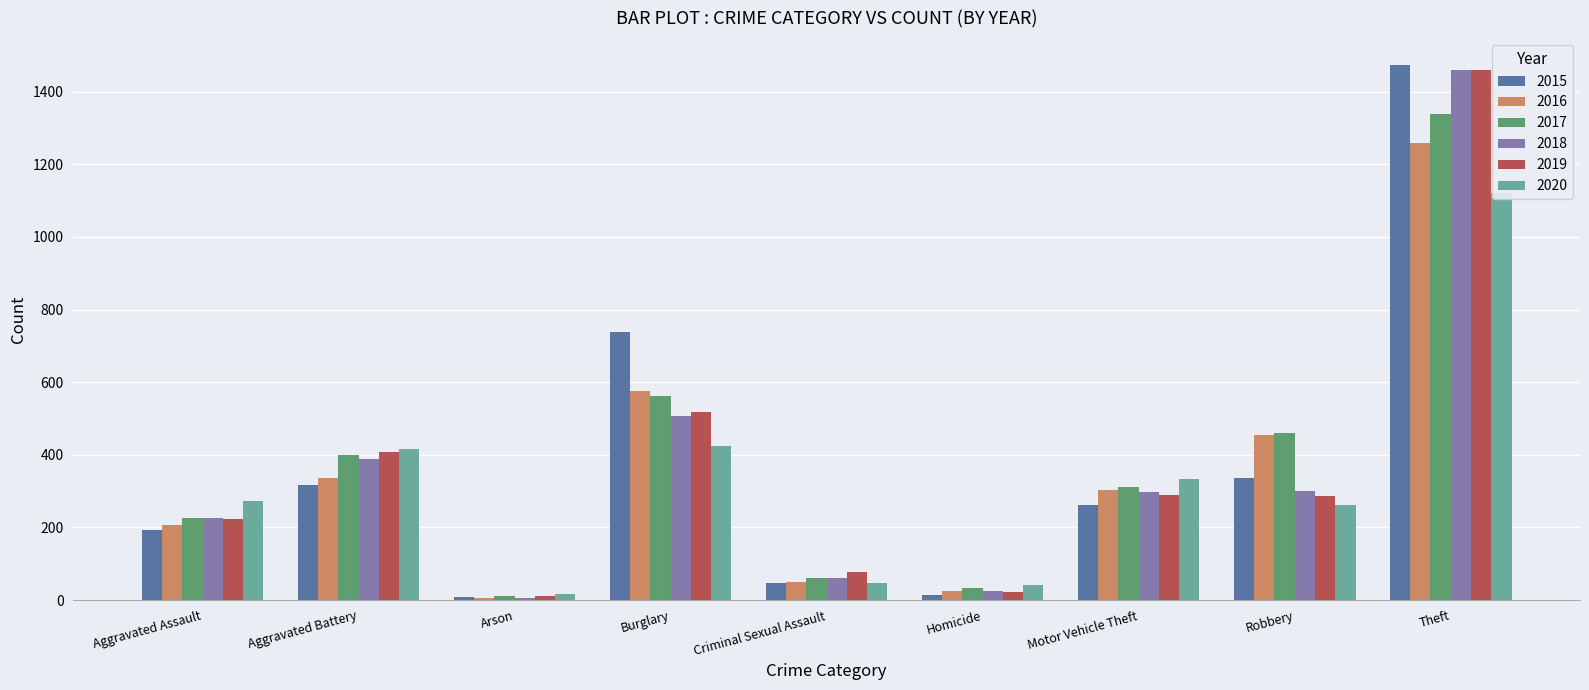

Between Homicide and Theft, which is larger?

Theft